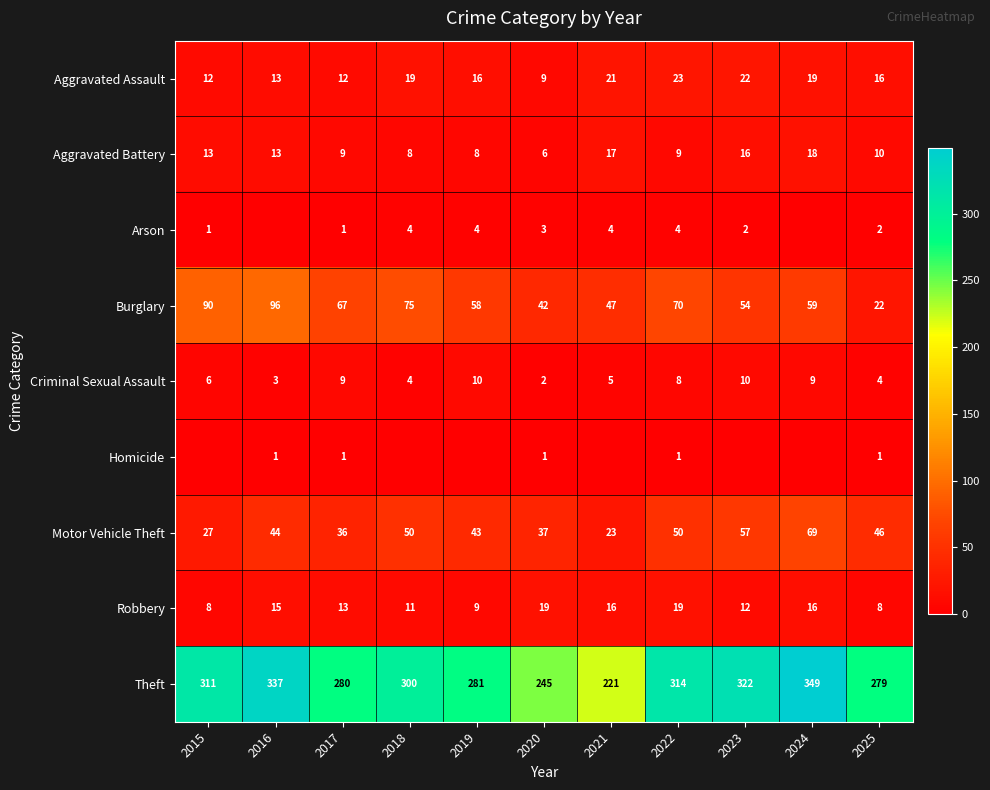

How many distinct data groups are displayed?

9